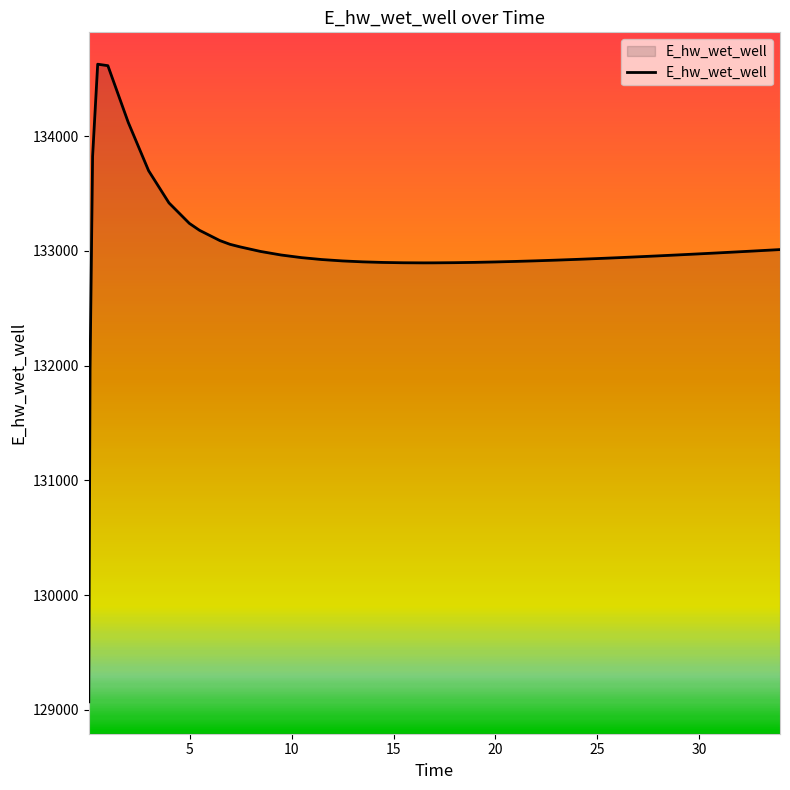

How many series are shown in this chart?

1